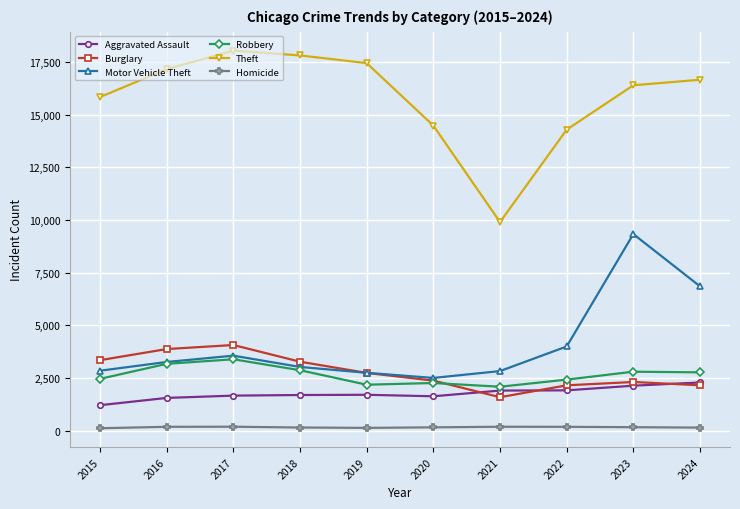

What is the value of the Homicide point at the 4th from the left?

151